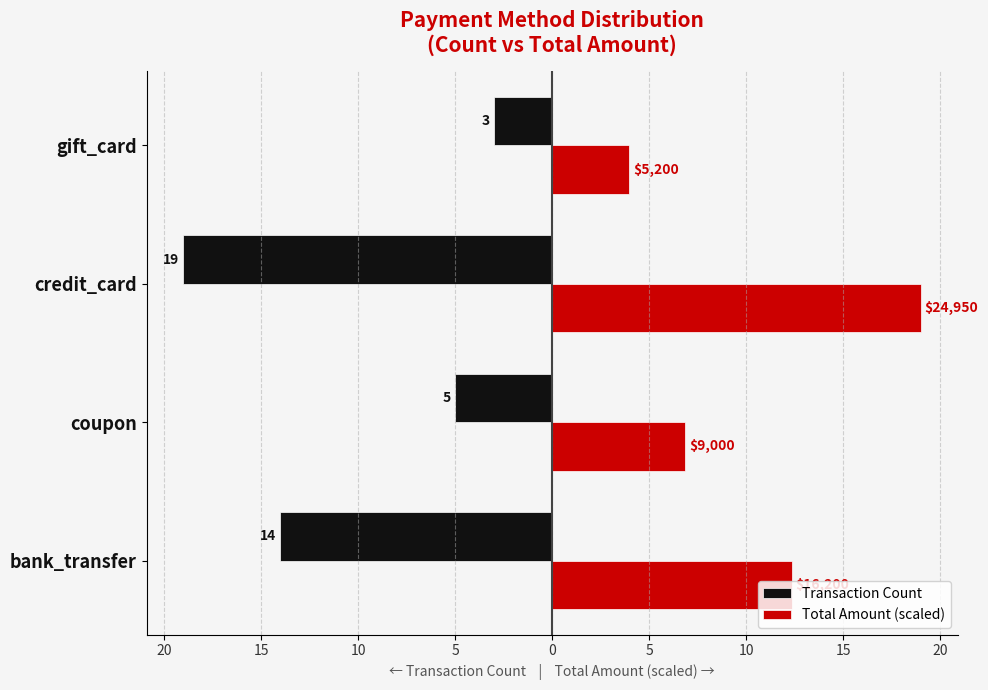

What are all the series names shown in the legend?

Transaction Count, Total Amount (scaled)